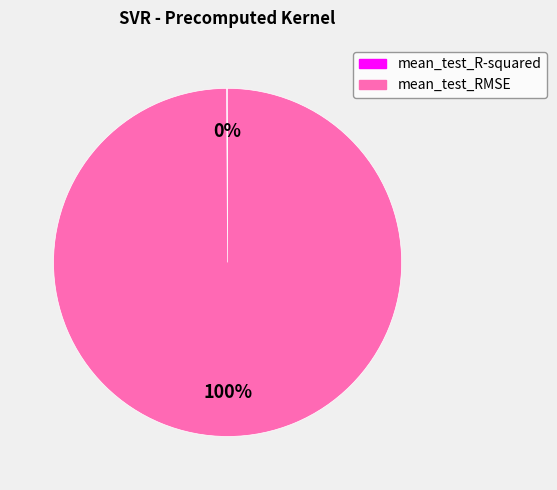

To the nearest percent, what is the average slice percentage?

50%